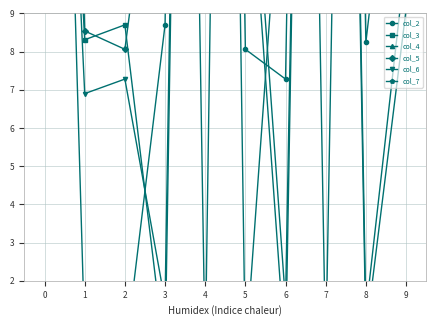

Where do col_2 and col_6 first cross each other?

0 and 1